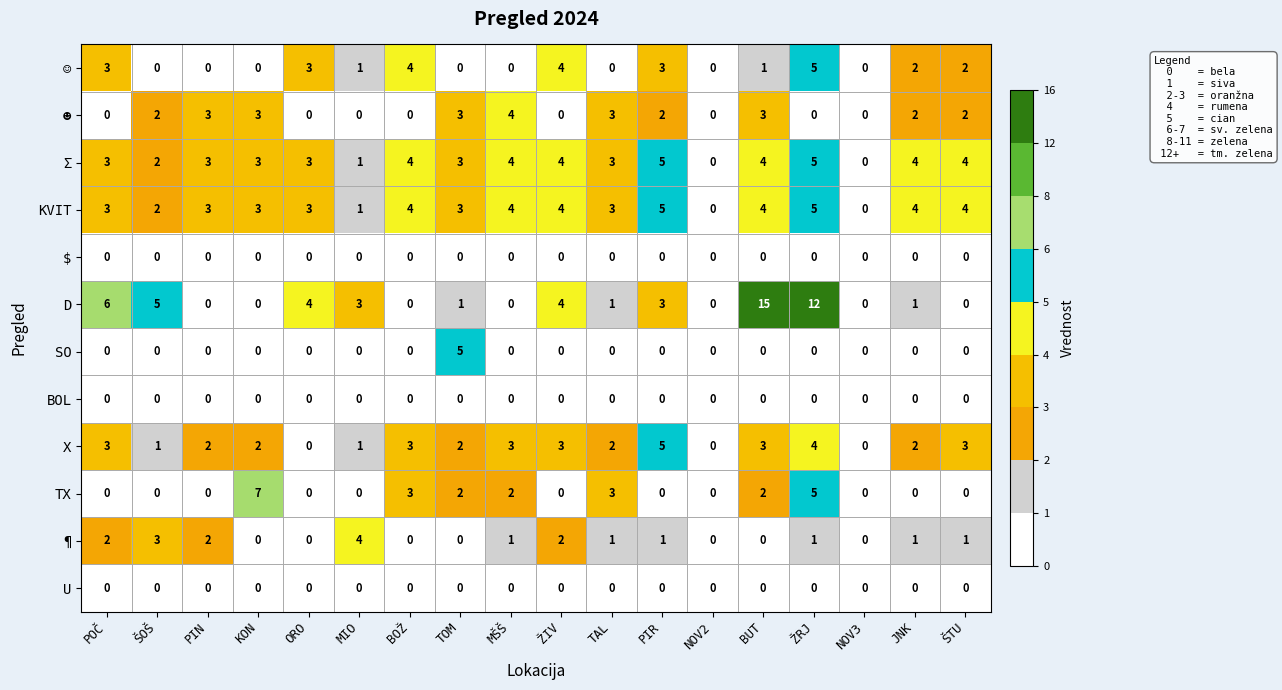

The ☺ series shows 1 at MIO. True or false?

True